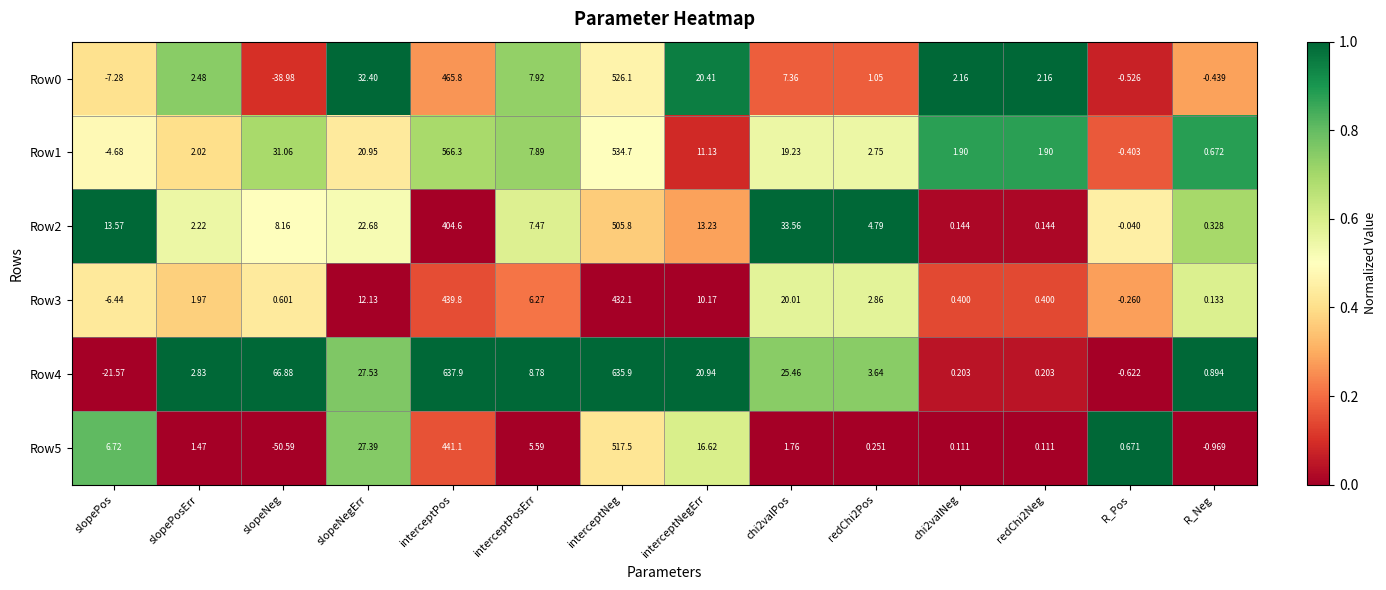

Where does the Row0 series first go above 2?

slopePosErr